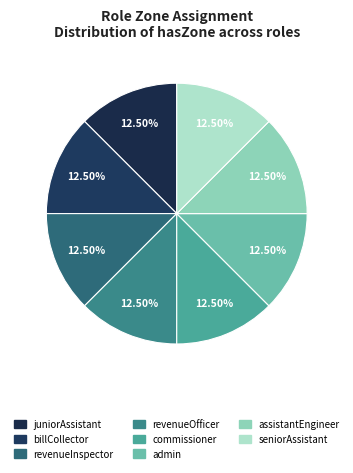

Does any single category account for the majority?

No